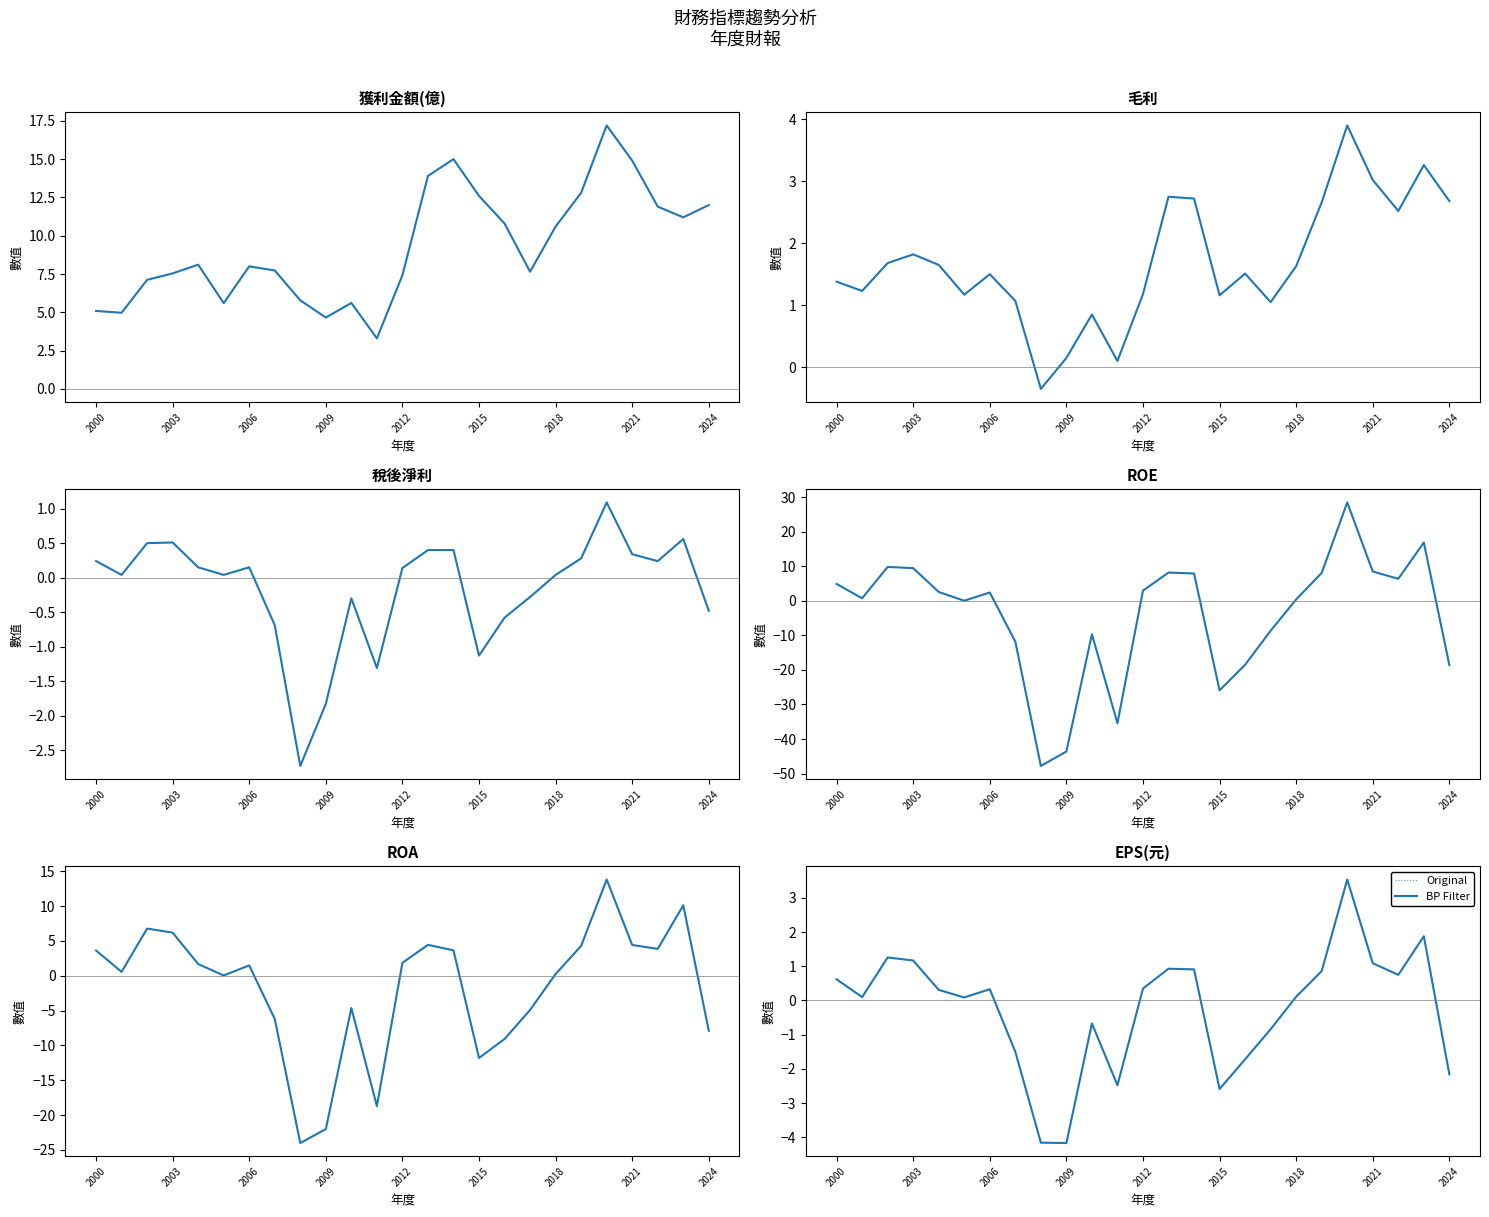

What is the maximum value for Original?

3.5